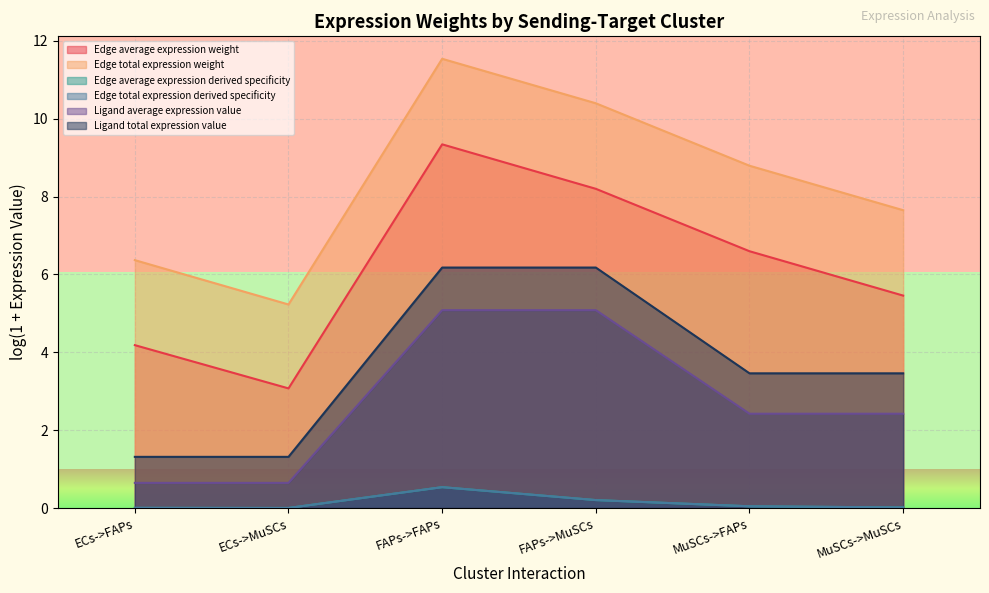

The value of Ligand total expression value at ECs->MuSCs is 1.3. True or false?

True